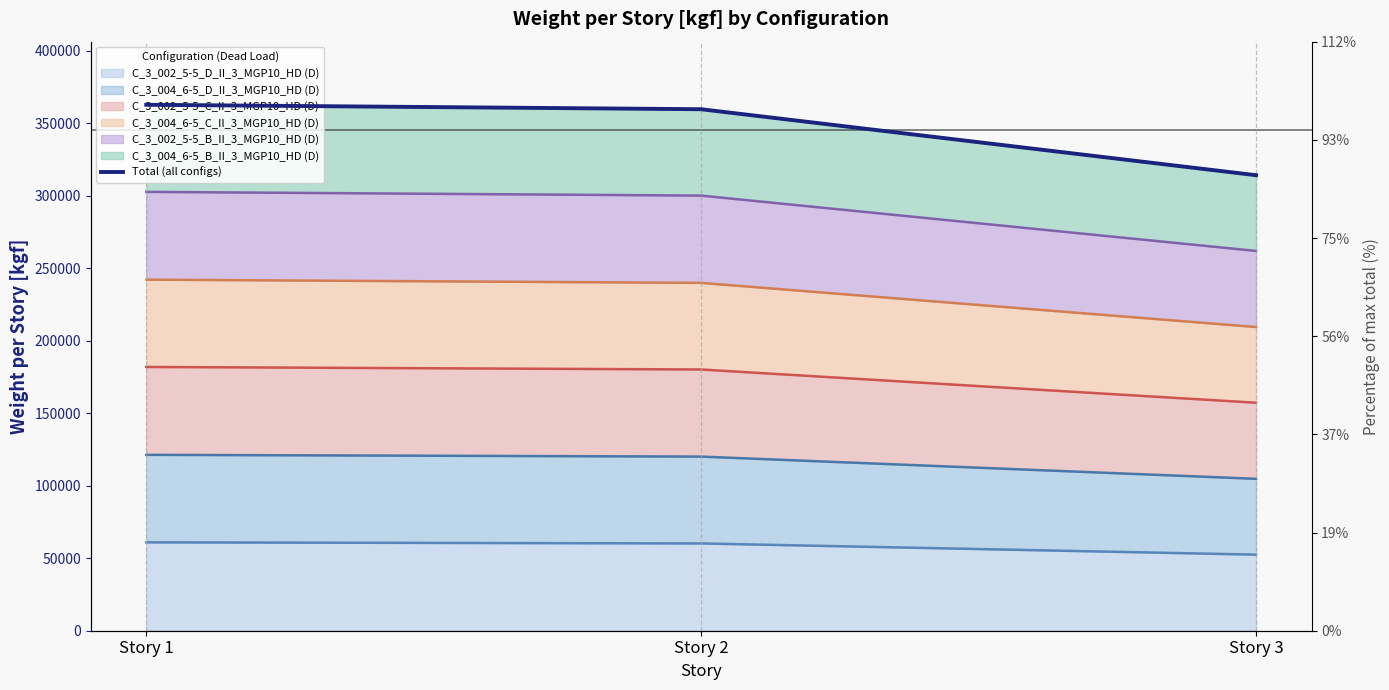

What is the change in value from Story 1 to Story 3?

-48575.9